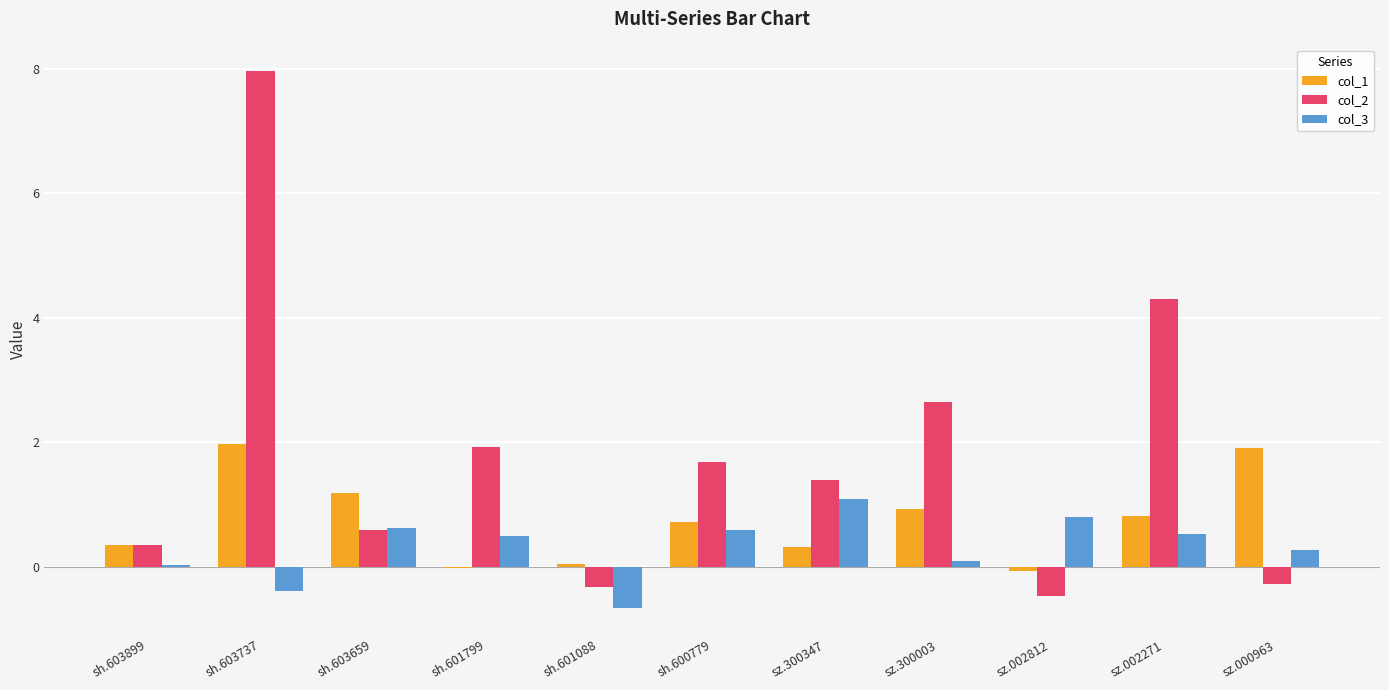

How many data points does each series have?

11